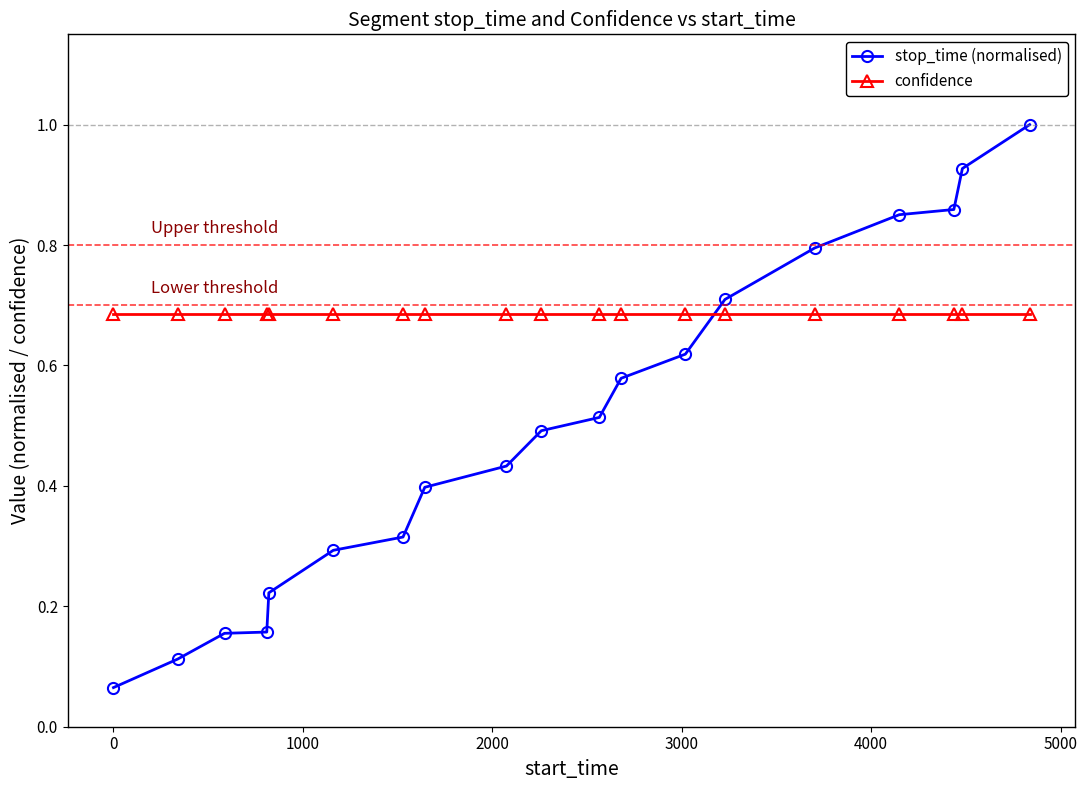

True or false: stop_time (normalised) and confidence intersect in this chart.

True